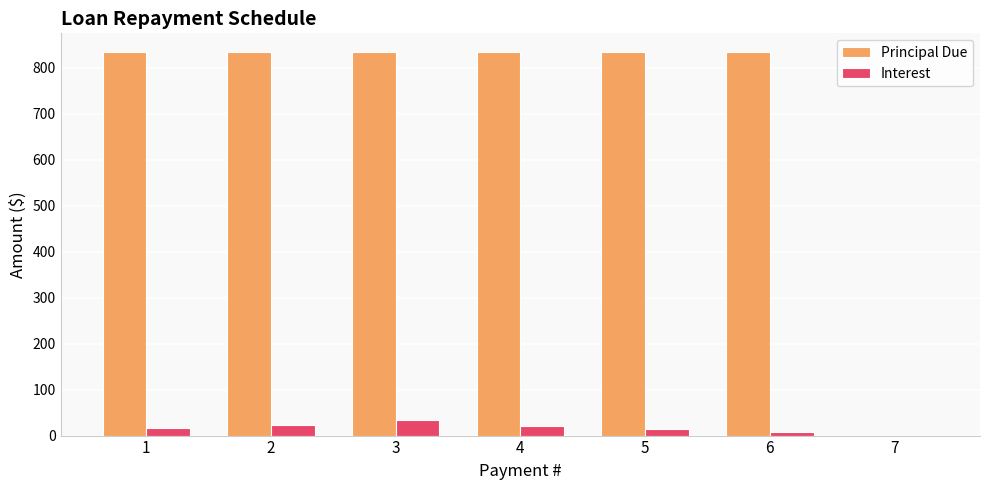

Which series changed the most between 4 and 7?

Principal Due